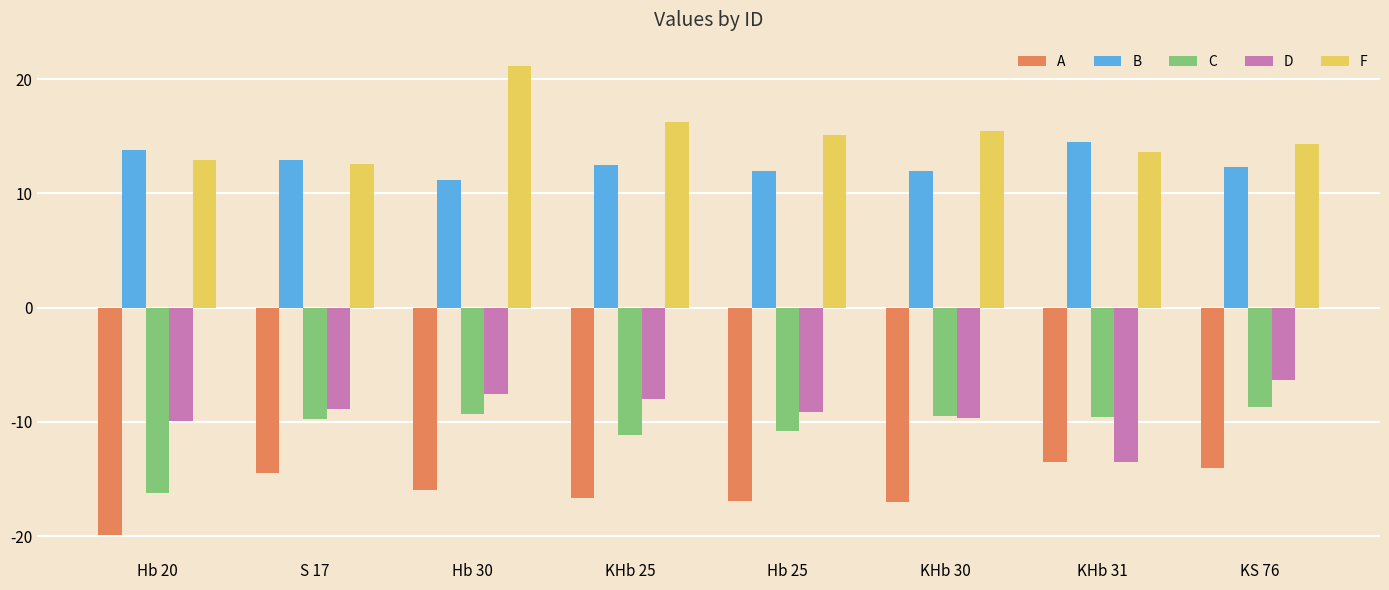

What is the highest value of the A series?

-13.5